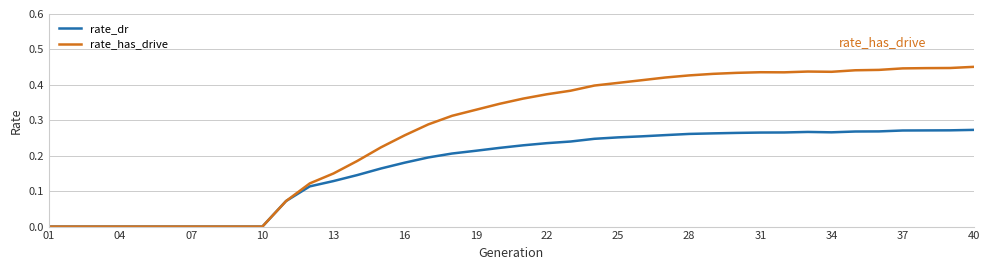

Which series has the largest total across all categories?

rate_has_drive